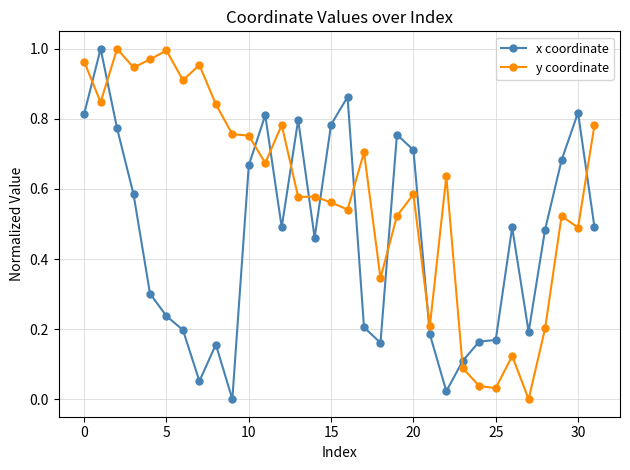

What is the sum of all y coordinate values?

18.9